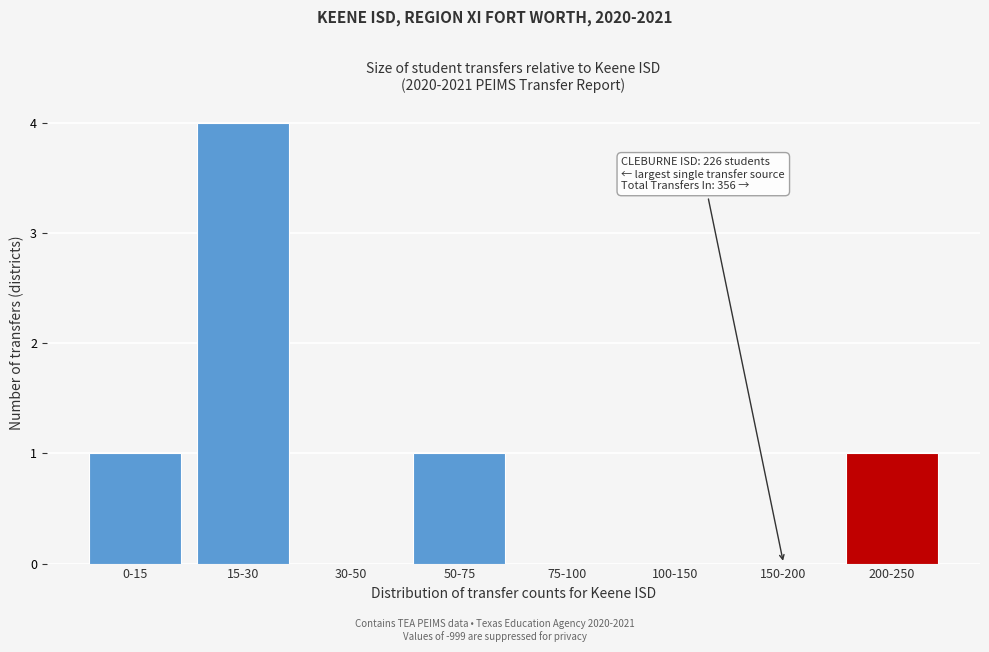

Reading left to right, what are all the values shown in this chart?

0-15=1	15-30=4	30-50=0	50-75=1	75-100=0	100-150=0	150-200=0	200-250=1